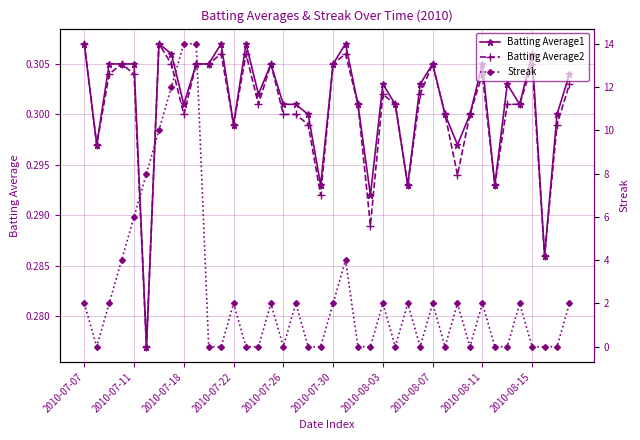

True or false: Batting Average2 and Batting Average1 cross at least once.

False